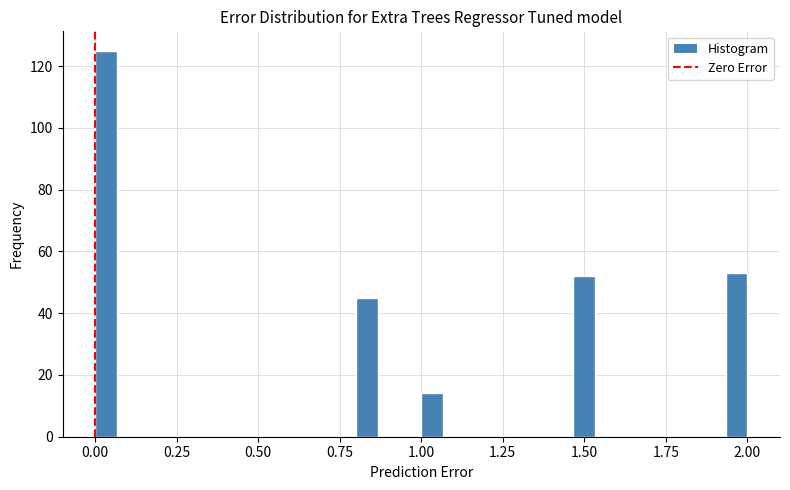

Around what value on the x-axis is the tallest bar? Give the approximate position of its centre, as read against the axis.

0.05